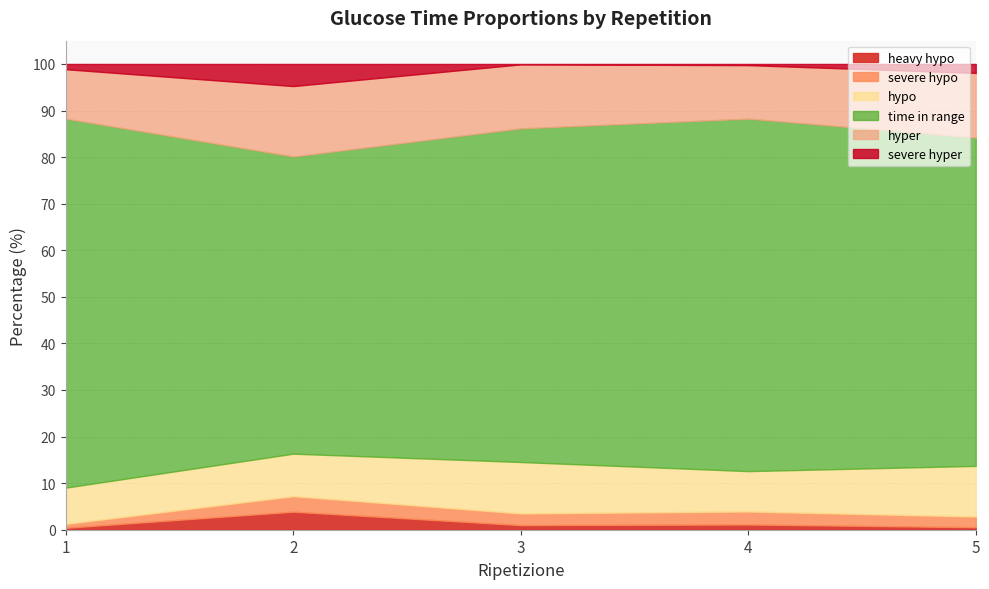

How many categories are shown in the chart?

5